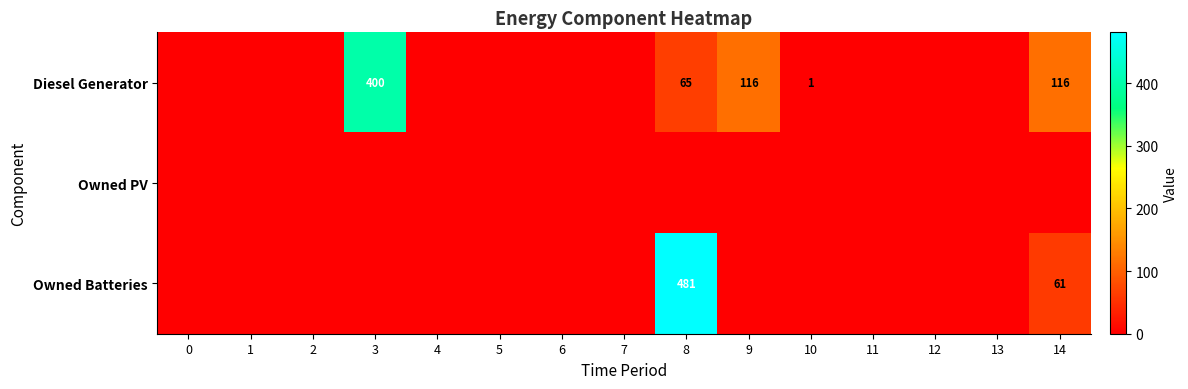

Is it true that Diesel Generator equals 1 at 10?

True